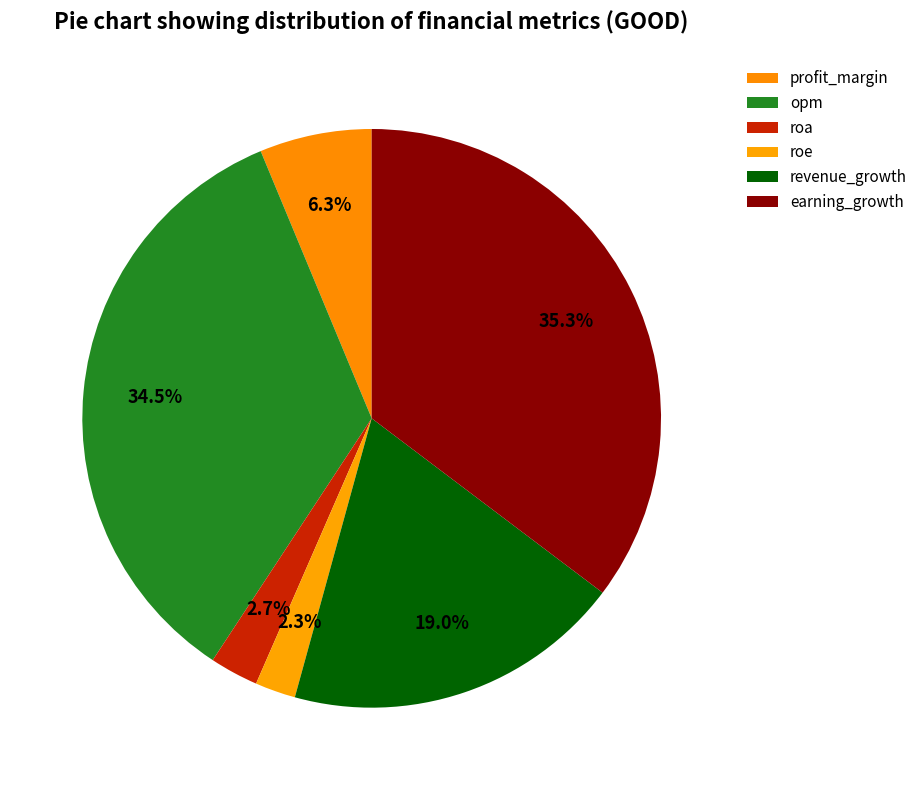

To the nearest percent, what percentage of the pie is roa?

3%